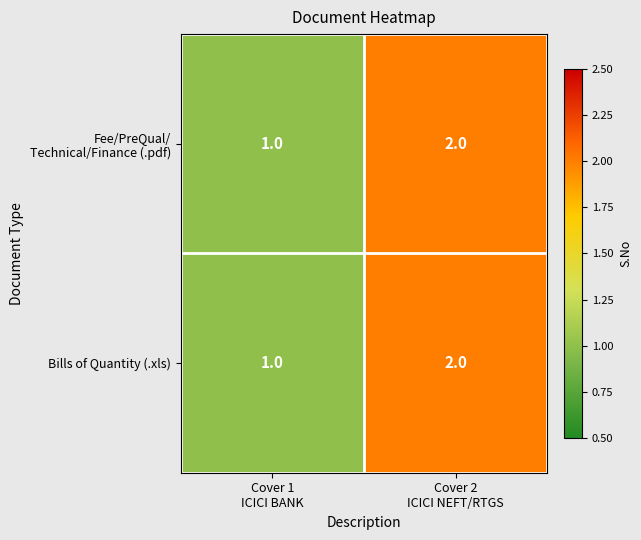

How many data points does each series have?

2